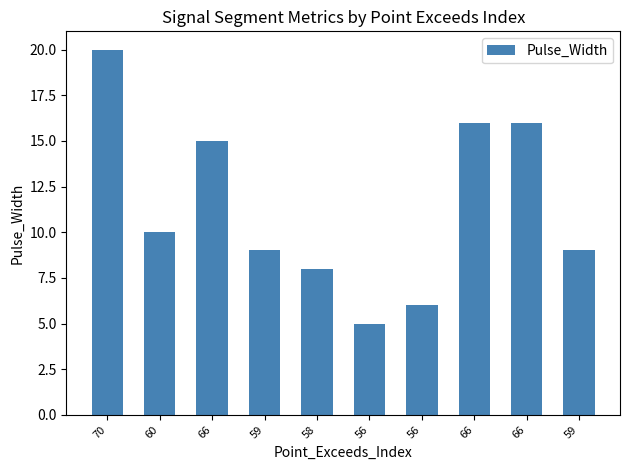

True or false: the data shows 9 at 59.

True